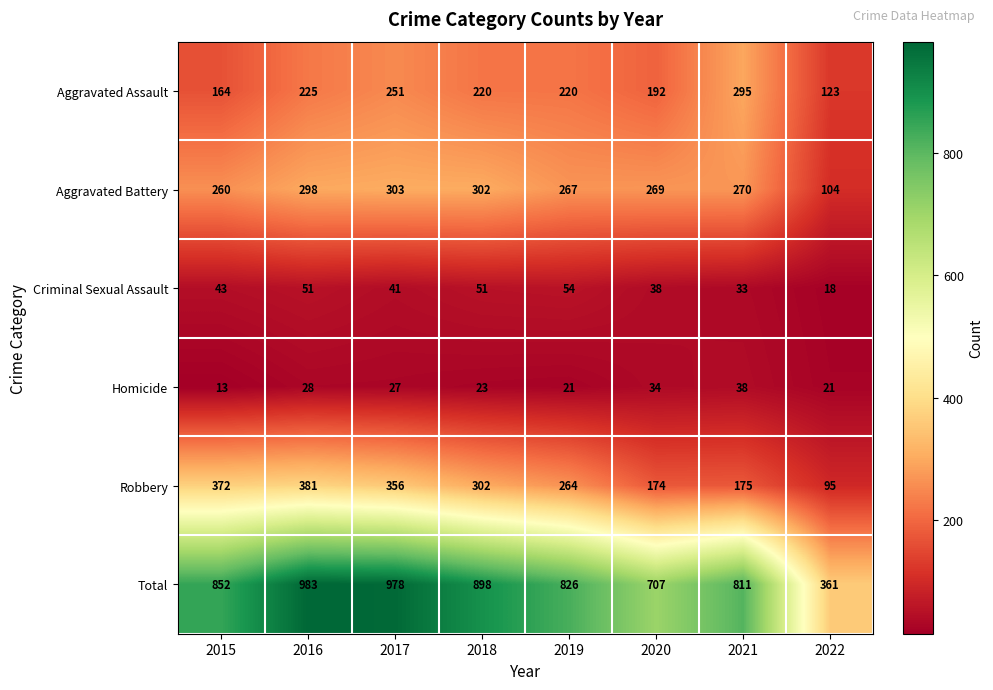

True or false: Criminal Sexual Assault has a value of 65 at 2020.

False